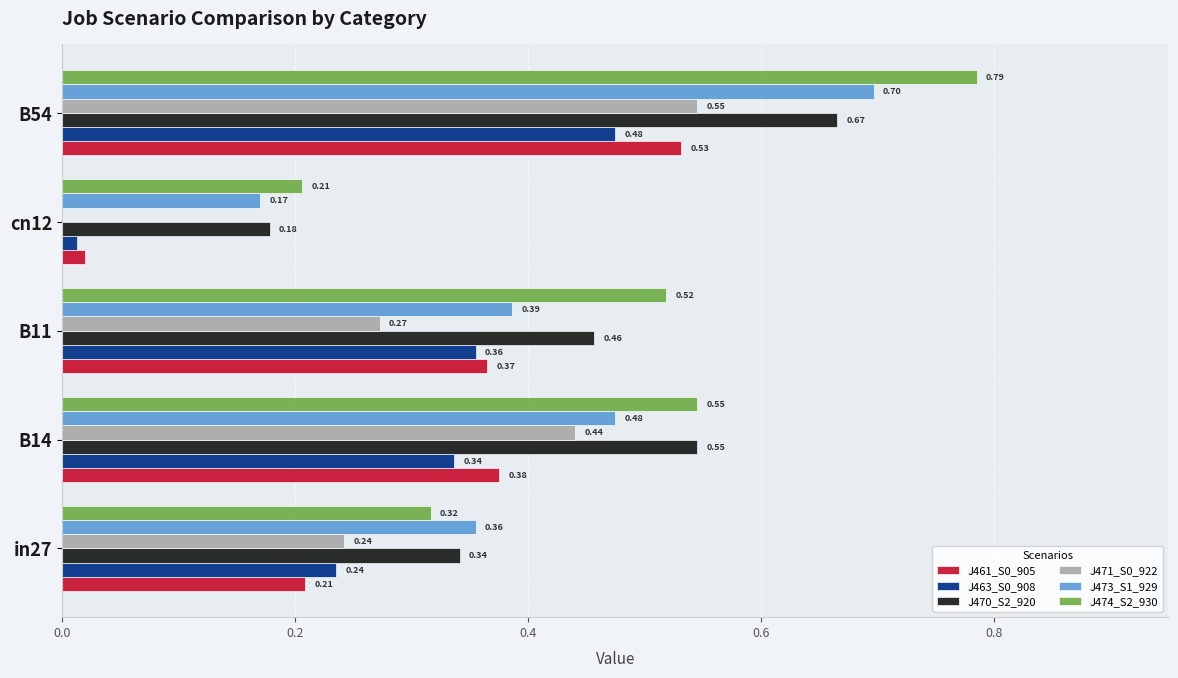

Which series has the largest total across all categories?

J474_S2_930